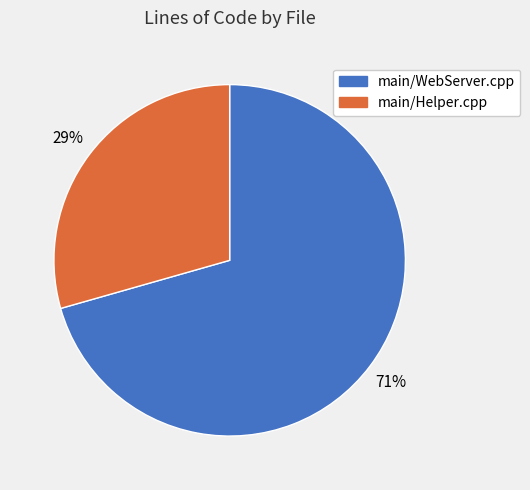

Which category has the biggest portion of the pie?

main/WebServer.cpp